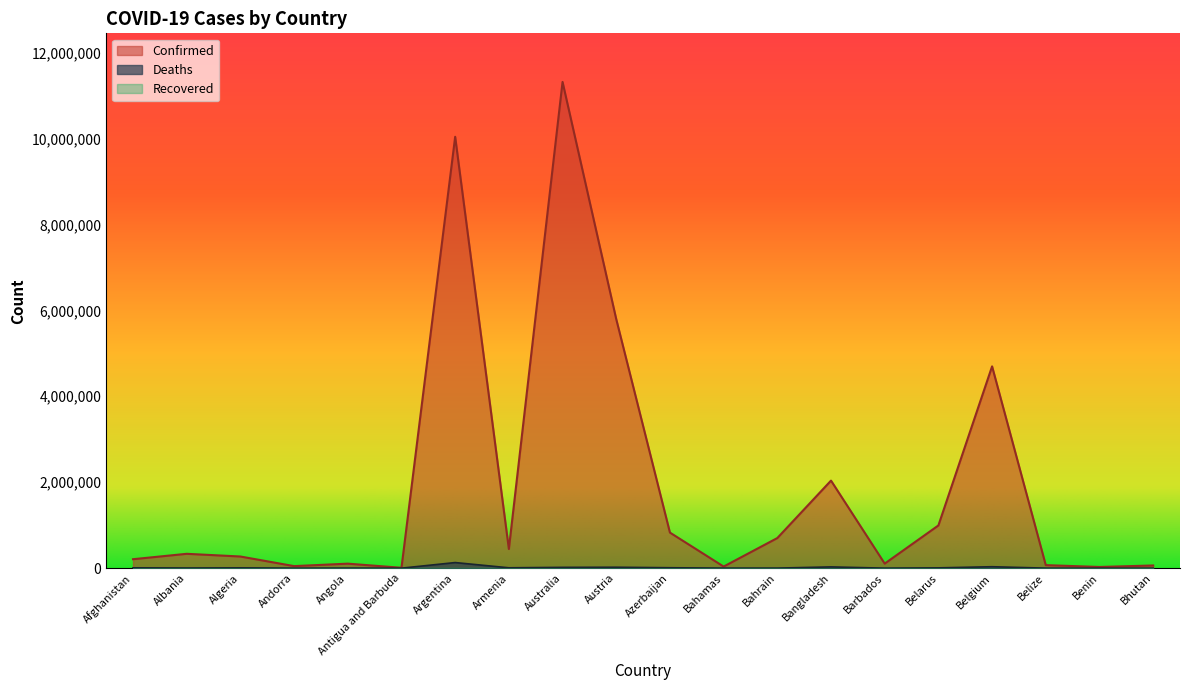

Which category has the lowest value in the Confirmed series?

Antigua and Barbuda